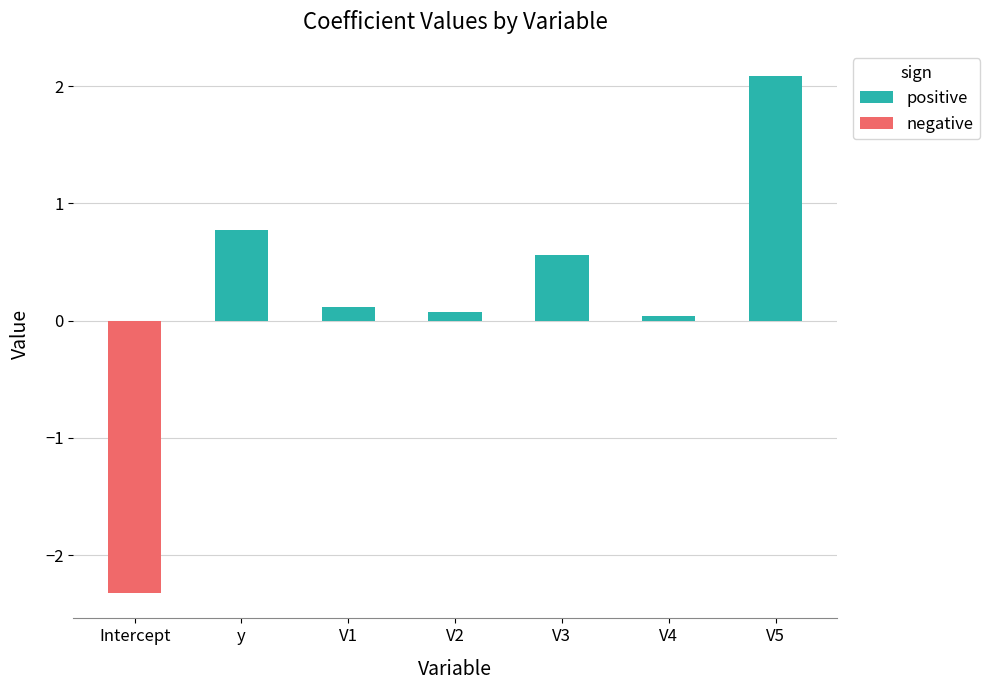

What is the approximate value at Intercept?

-2.3